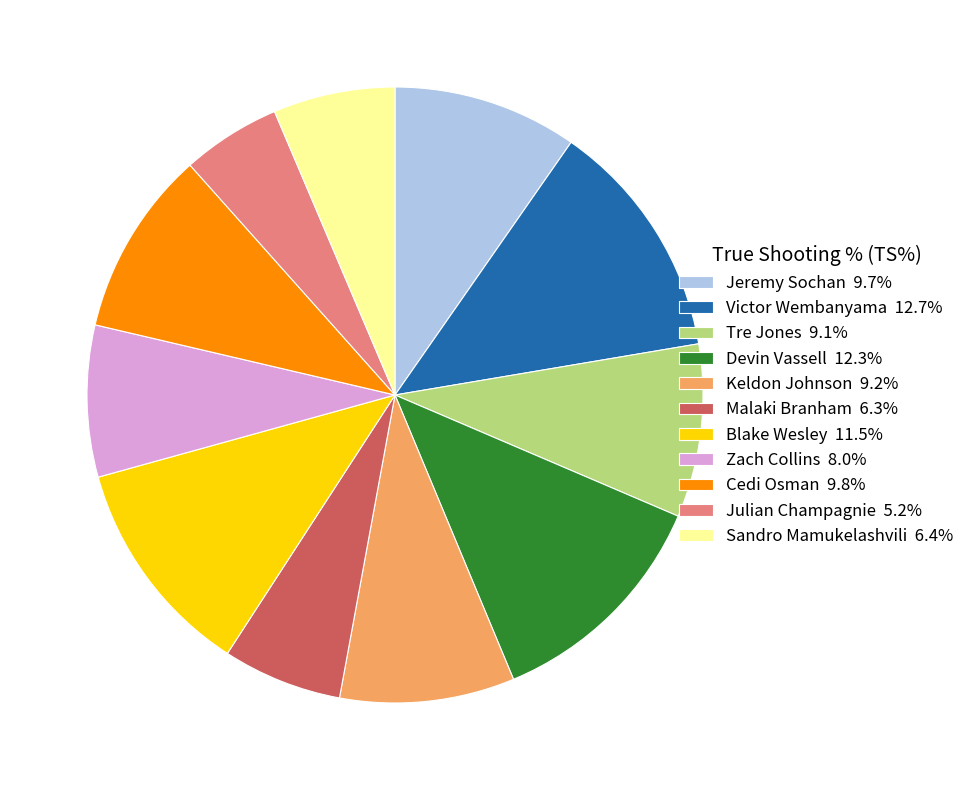

Is the sum of Sandro Mamukelashvili 6.4% and Zach Collins 8.0% greater than half?

No